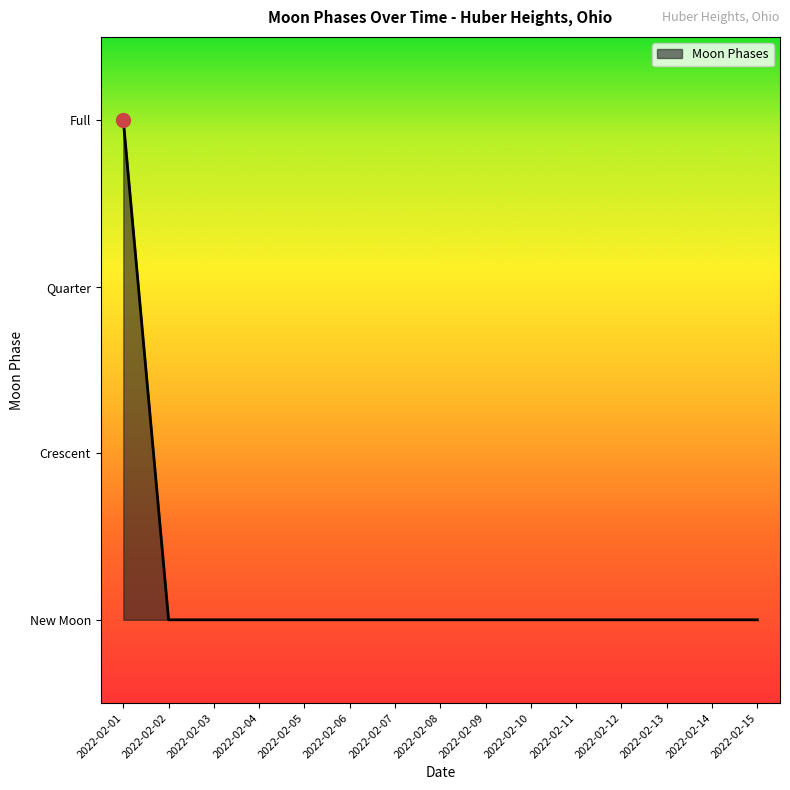

At which category does the chart reach its minimum across all series?

2022-02-02